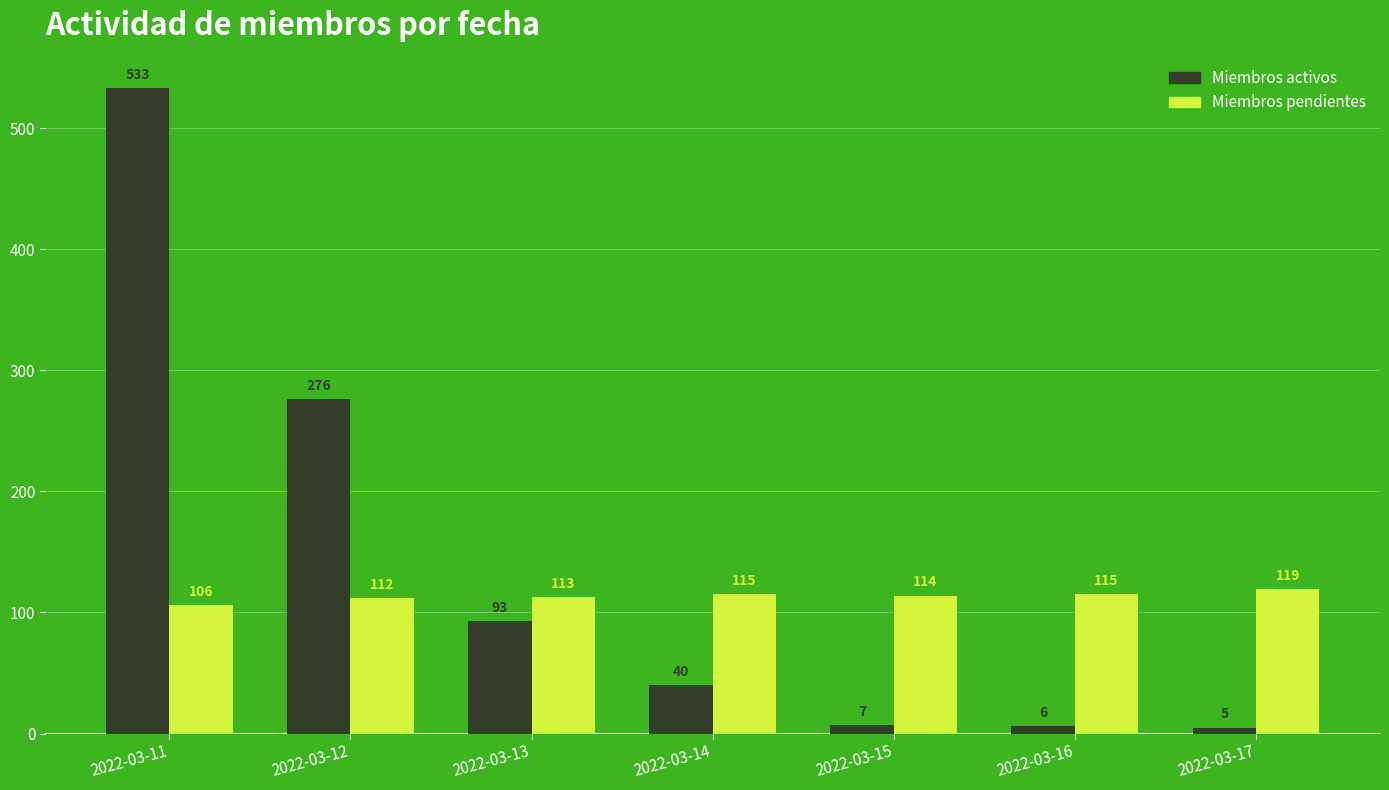

Reading left to right, extract all data points from this chart.

Miembros activos: 2022-03-11=533	2022-03-12=276	2022-03-13=93	2022-03-14=40	2022-03-15=7	2022-03-16=6	2022-03-17=5
Miembros pendientes: 2022-03-11=106	2022-03-12=112	2022-03-13=113	2022-03-14=115	2022-03-15=114	2022-03-16=115	2022-03-17=119